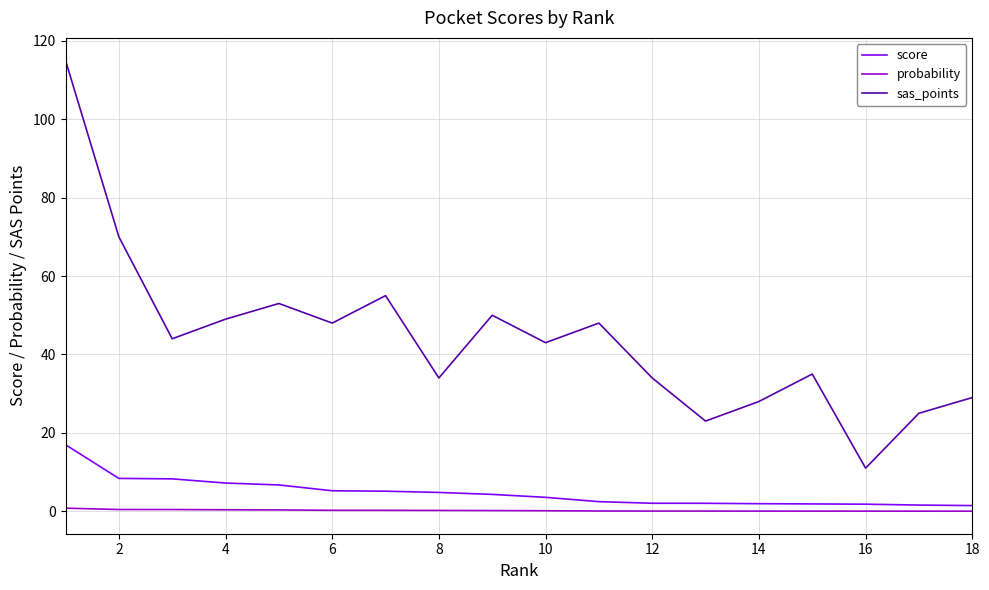

True or false: probability and sas_points intersect in this chart.

False